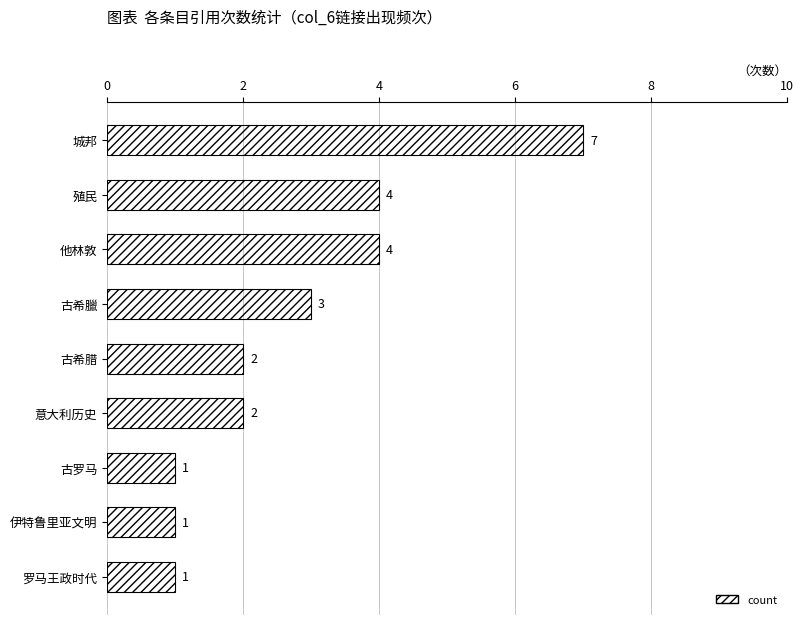

Count the values in the range 1 to 4.

8